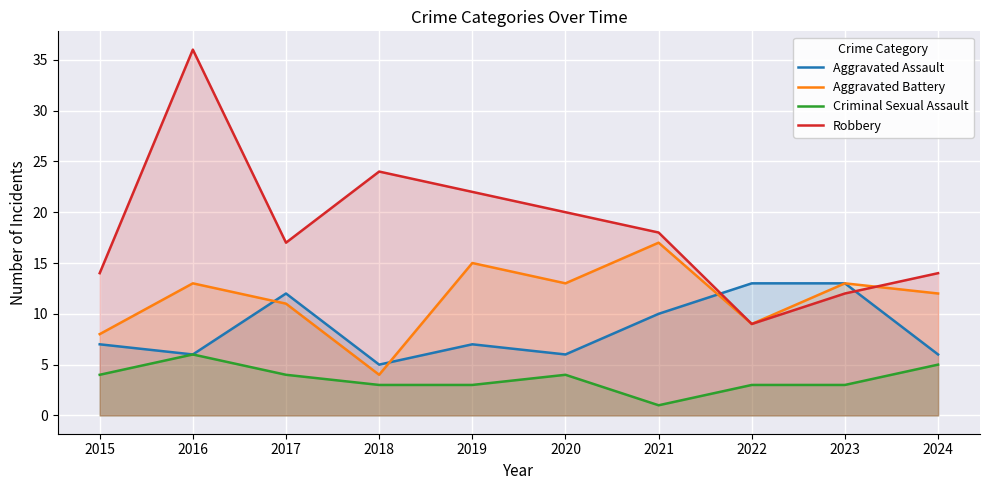

What is the difference between the highest and lowest values at 2017?

13